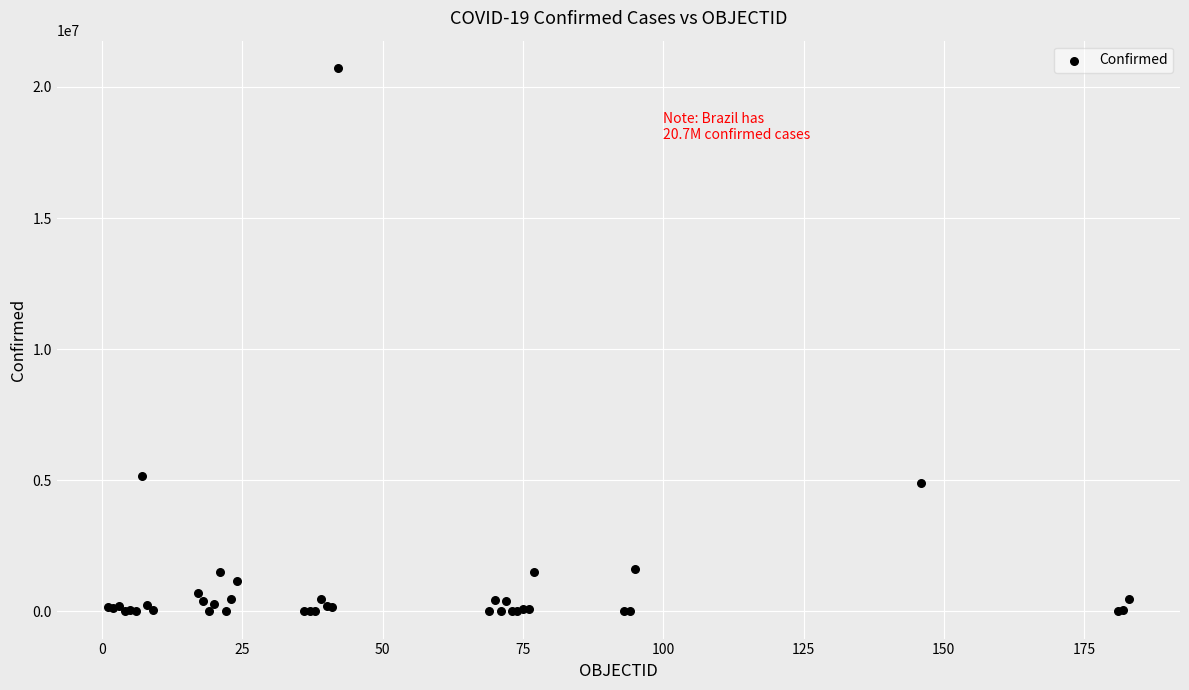

What Y value in the scatter plot is closest to 10365121?

5171458